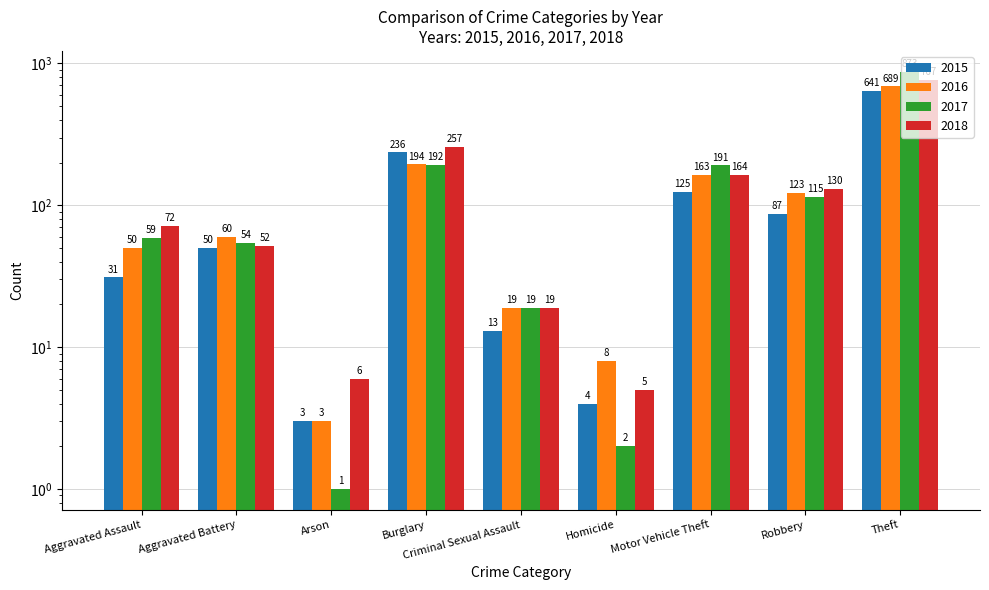

Which series has the largest total across all categories?

2017